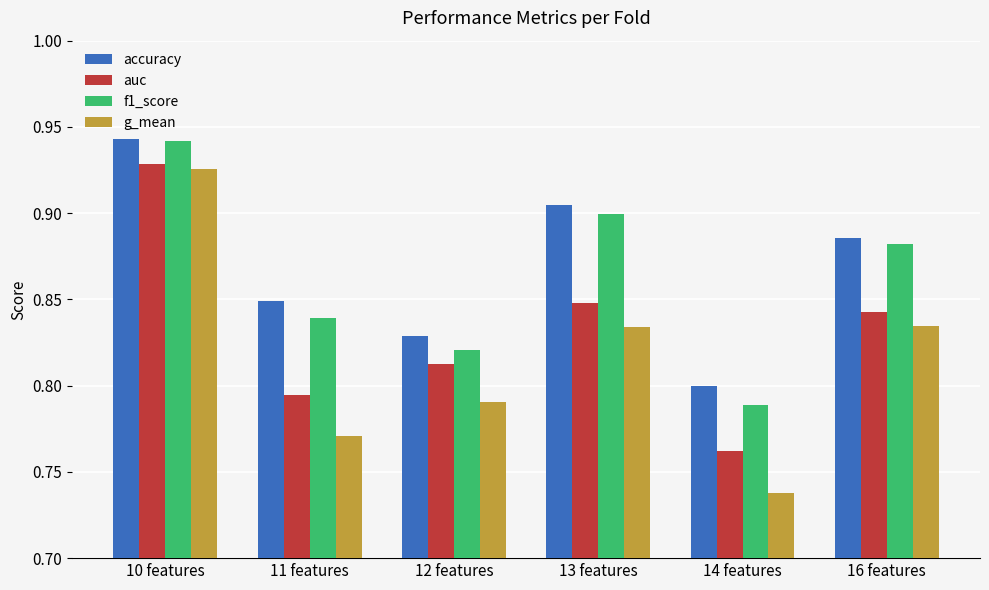

Where is accuracy nearest to the value 0?

14 features